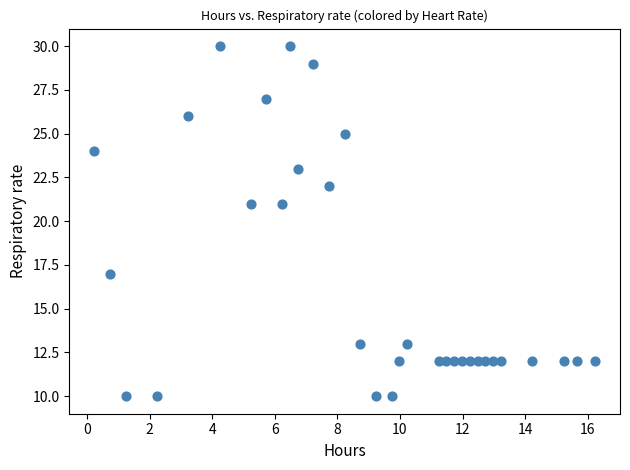

What is the range of Y values (max minus min)?

20